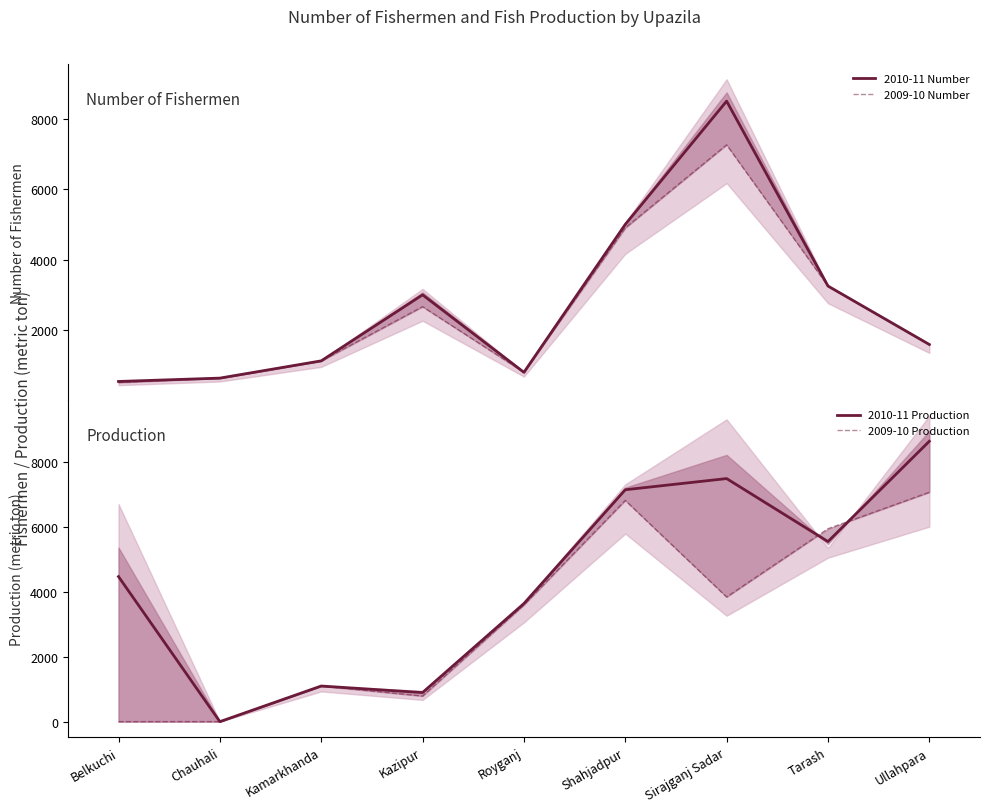

What is the spread (max minus min) of values at Belkuchi?

4467